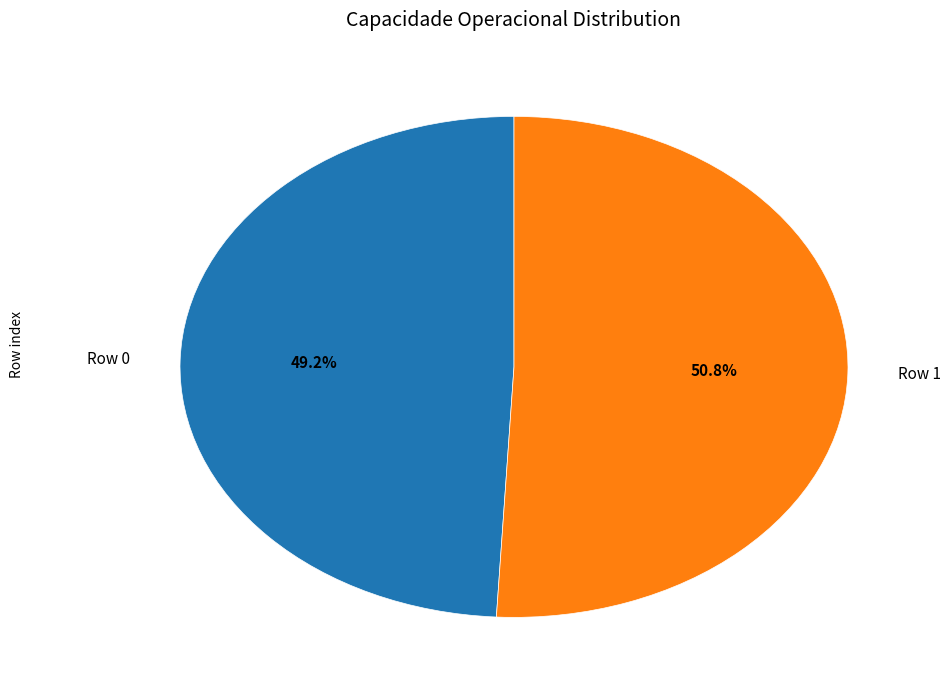

To the nearest percent, what is the combined percentage of Row 0 and Row 1?

100%